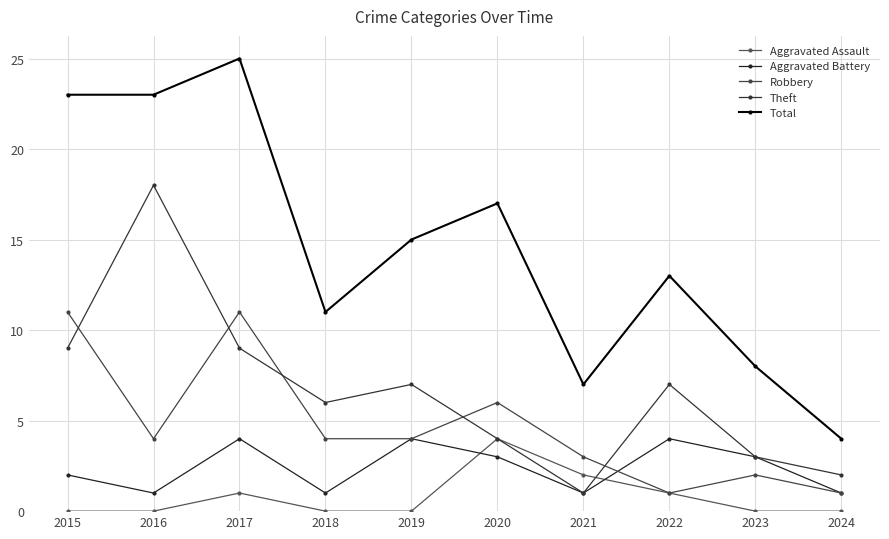

List the series in order of their peak value, highest first.

Total, Theft, Robbery, Aggravated Assault, Aggravated Battery